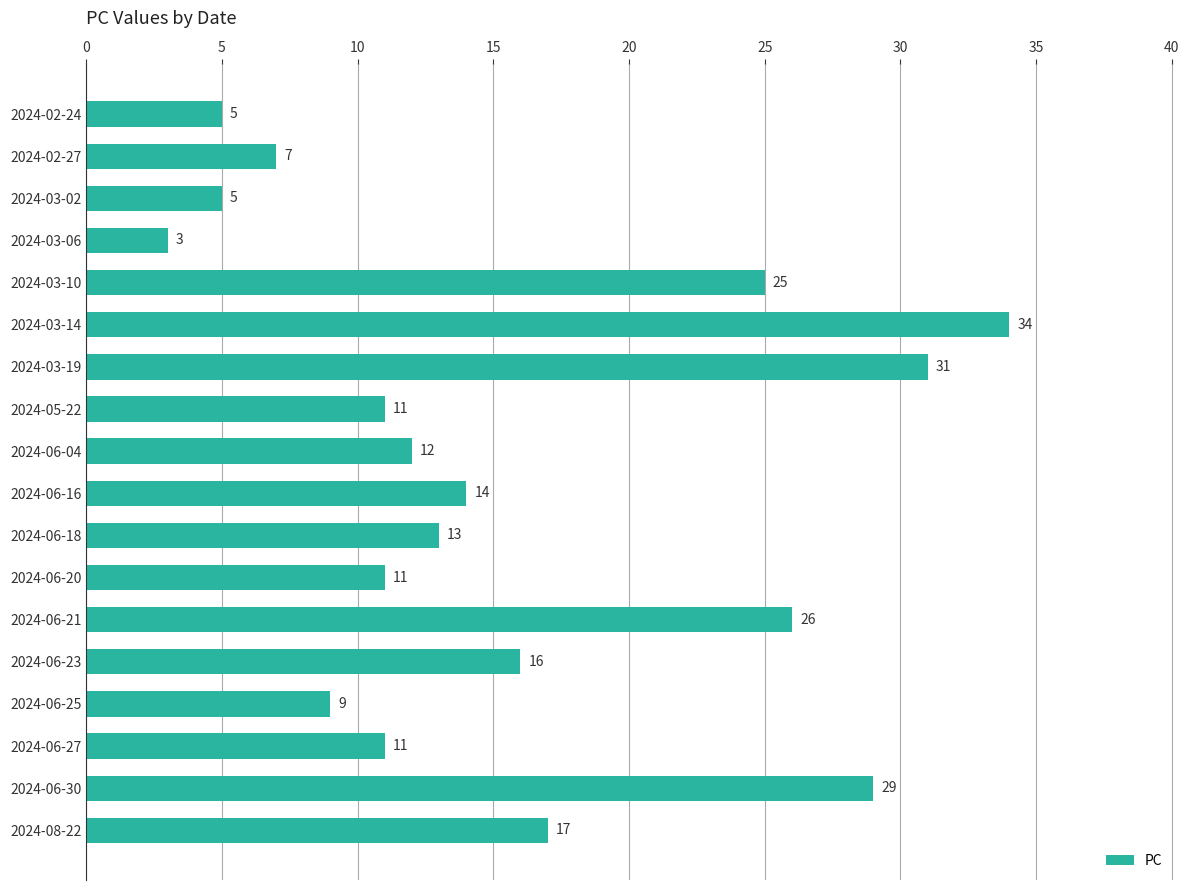

The value at 2024-03-10 is 25. True or false?

True